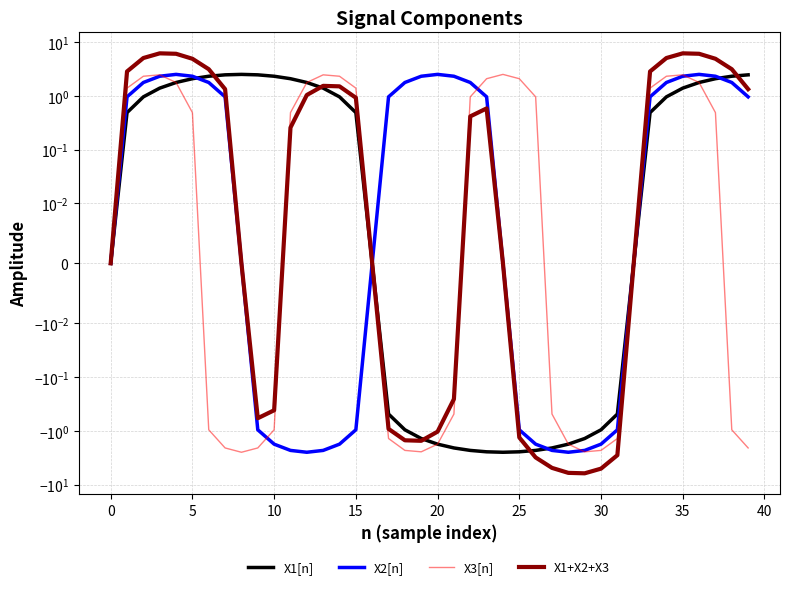

The value of X1+X2+X3 at 10 is 8.5. True or false?

False